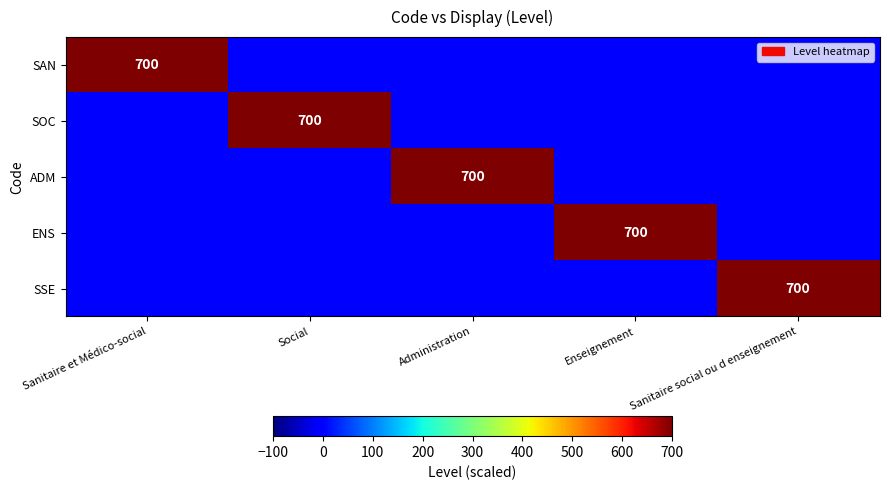

True or false: SOC has a value of 700 at Social.

True